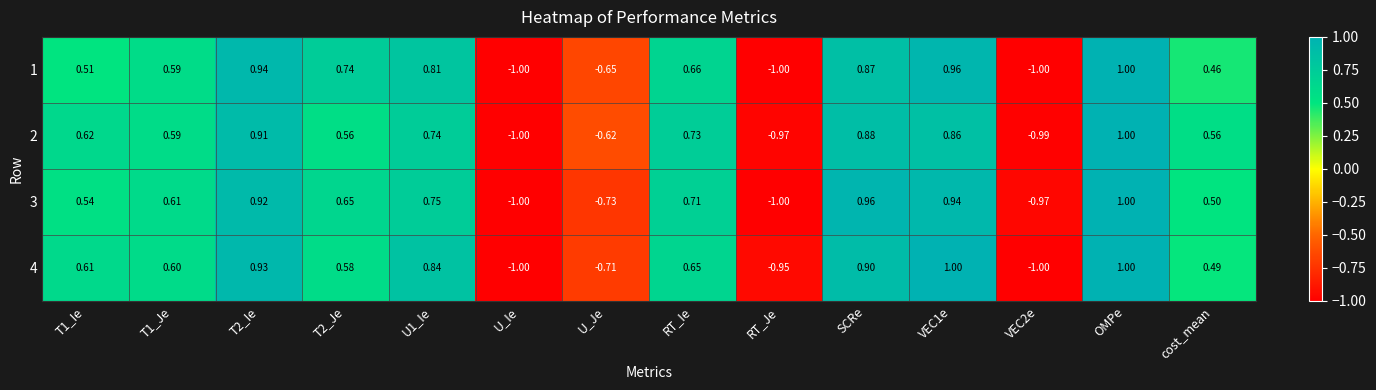

Where is 1 nearest to the value 0?

cost_mean